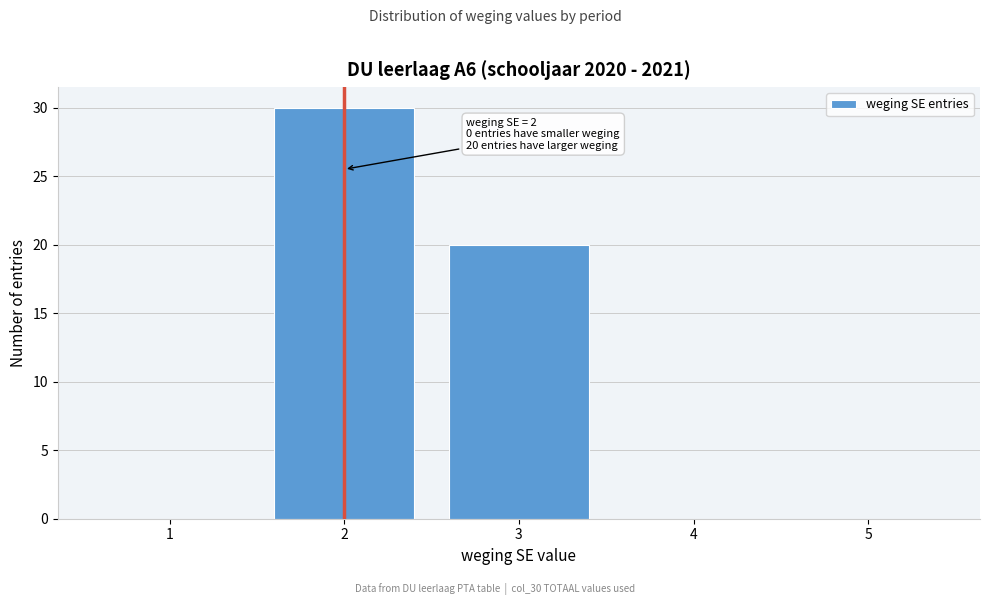

Which range on the x-axis has the tallest bar?

1.5 to 2.5